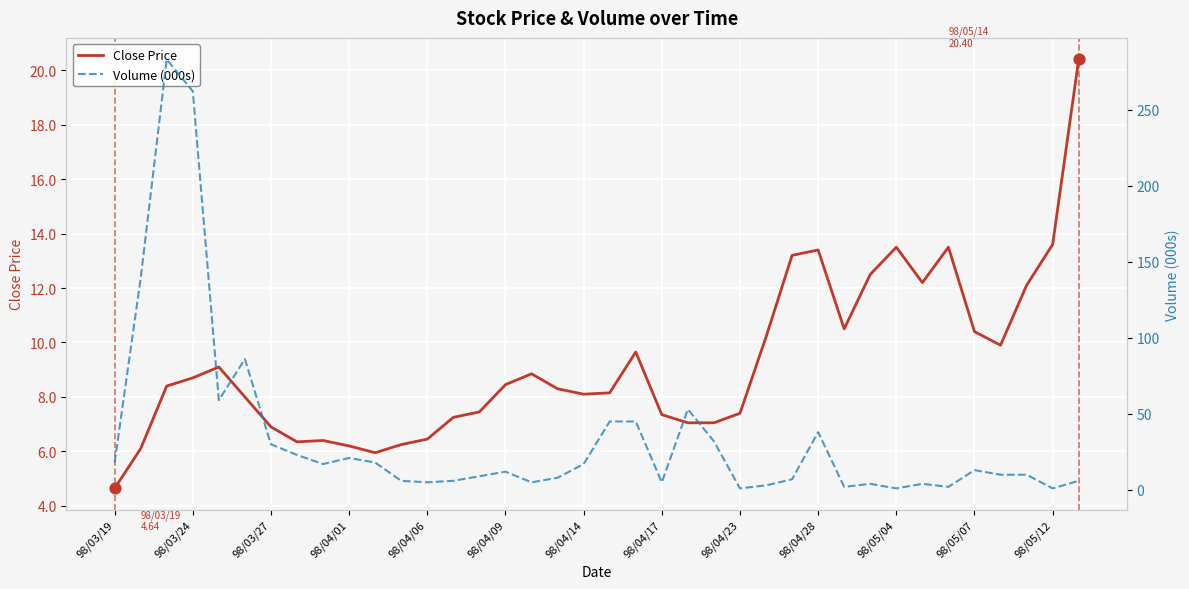

What is the highest value of the Close Price series?

20.4